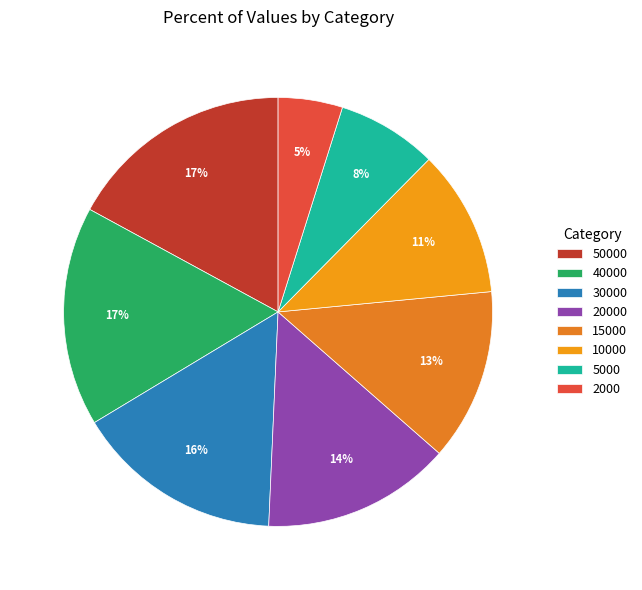

Count the number of slices in the pie.

8